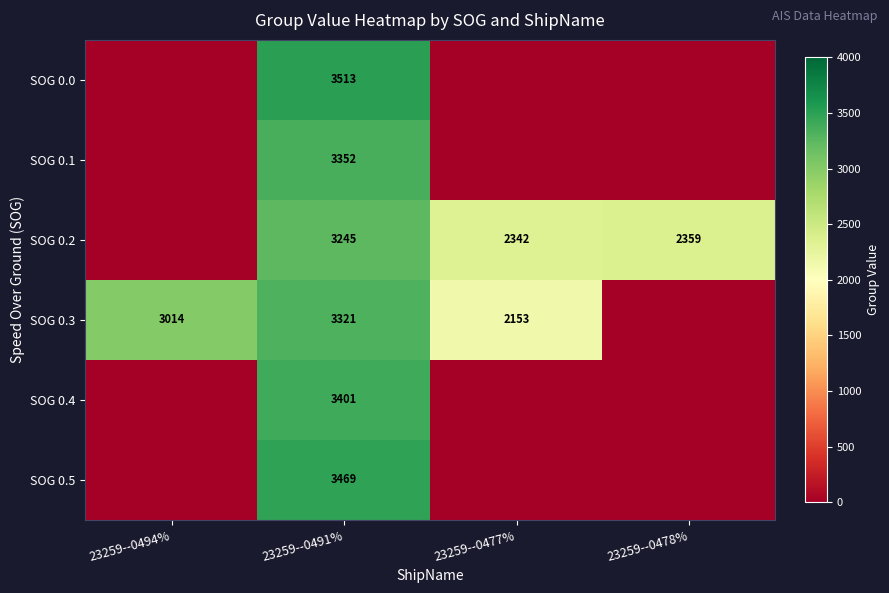

What is the spread (max minus min) of values at 23259--0494%?

3014.0